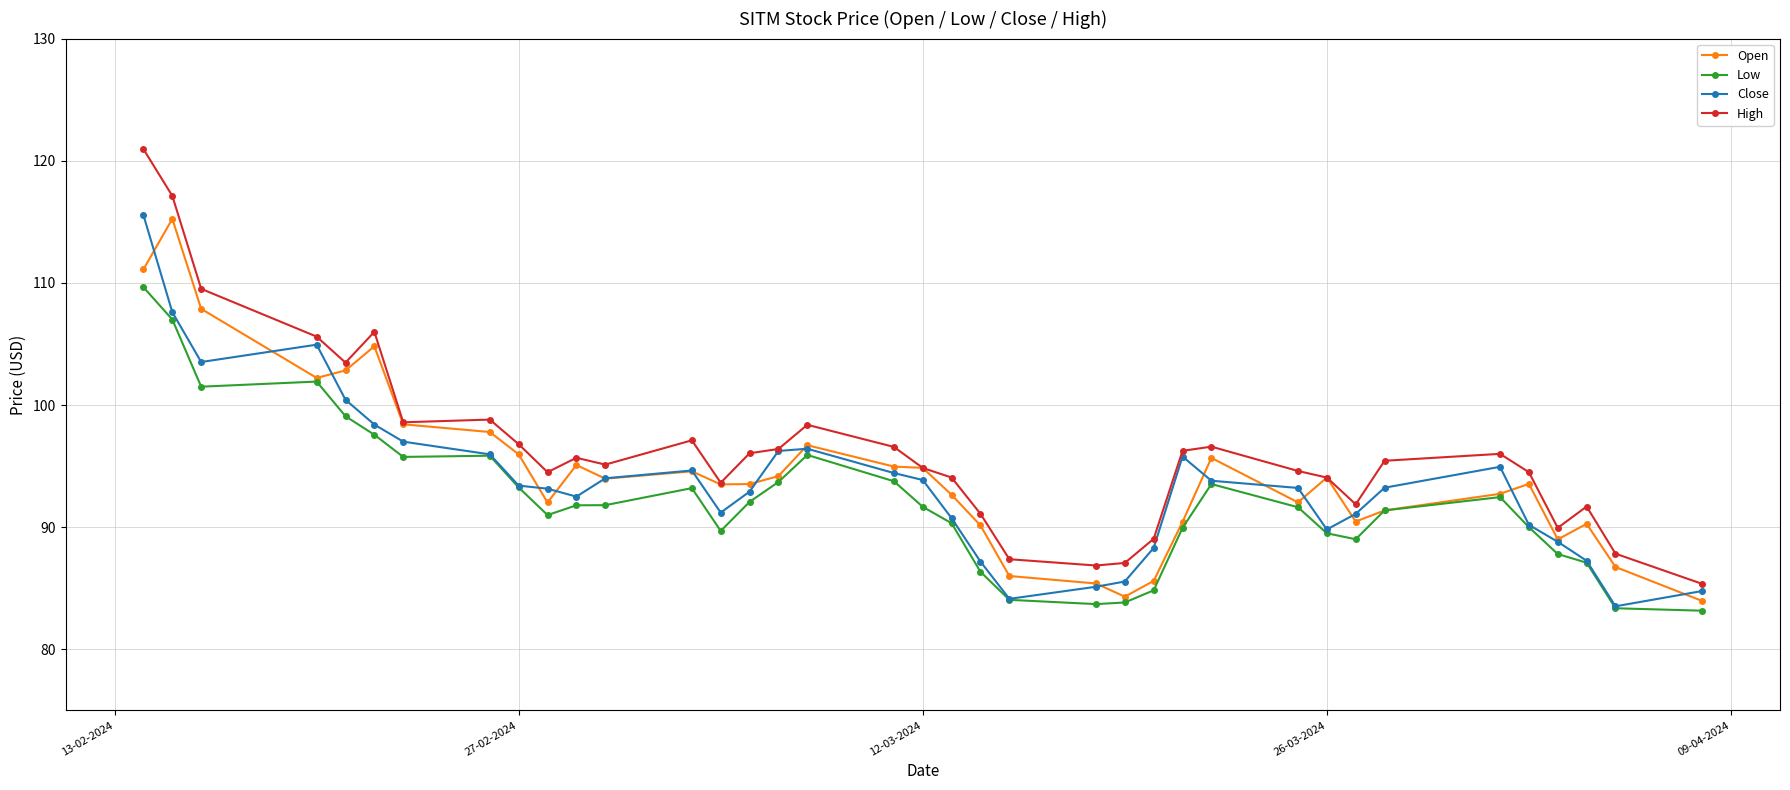

How many lines are shown in the chart?

4